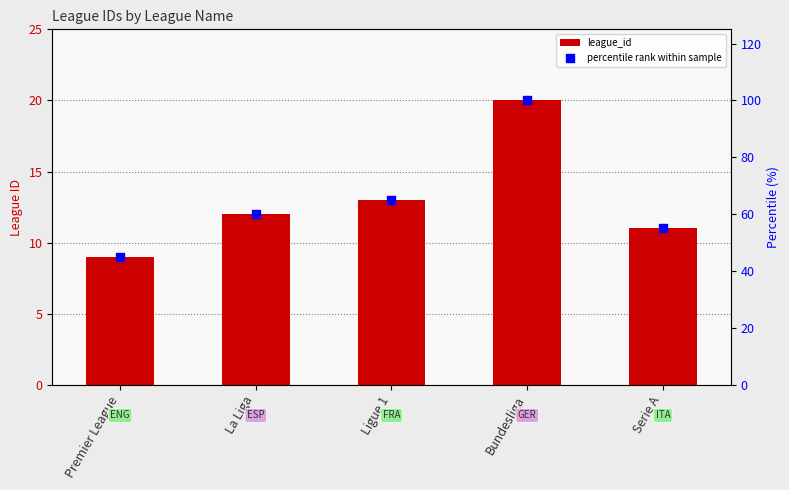

At which category is the sum across all series the highest?

Bundesliga